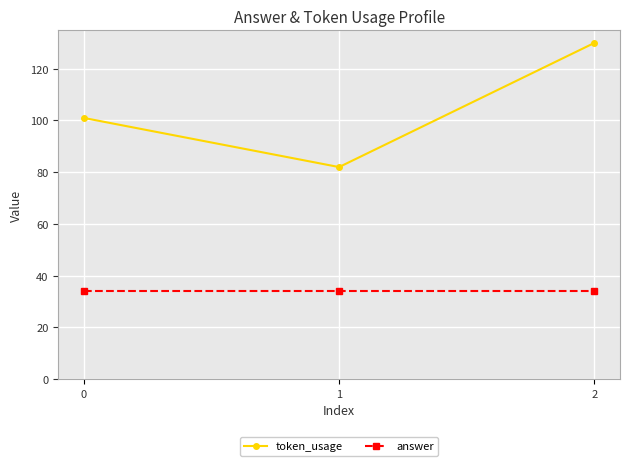

What is the sum of the token_usage values at 2 and 0?

231